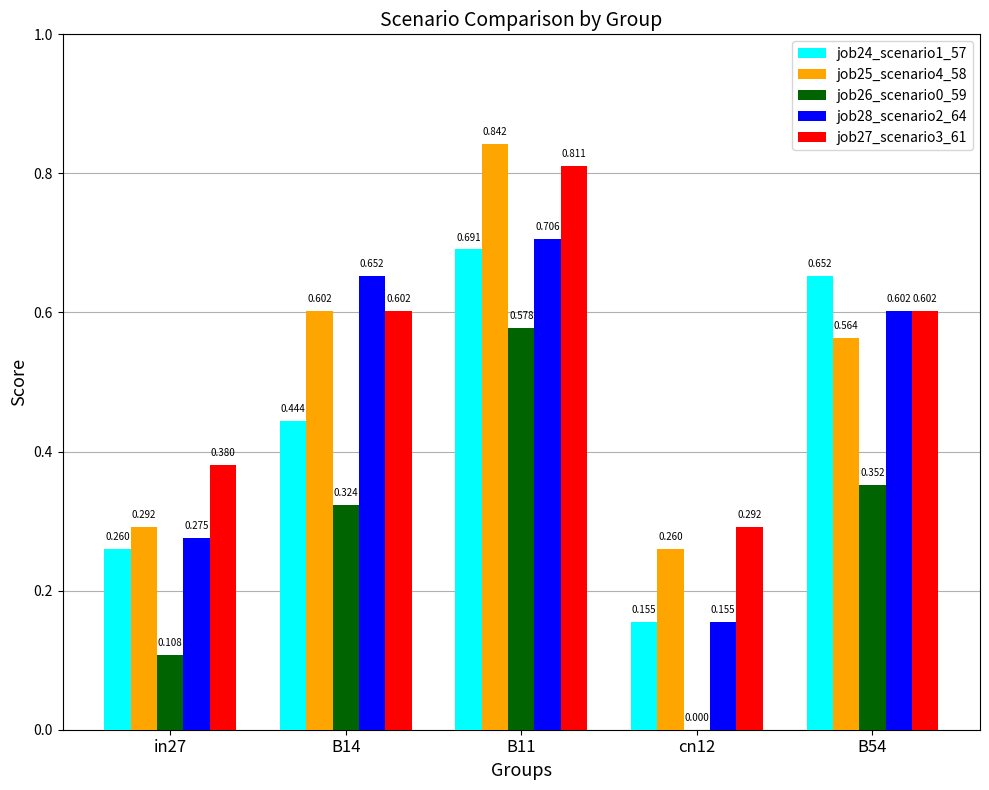

What is the label of the 1st bar from the right?

B54